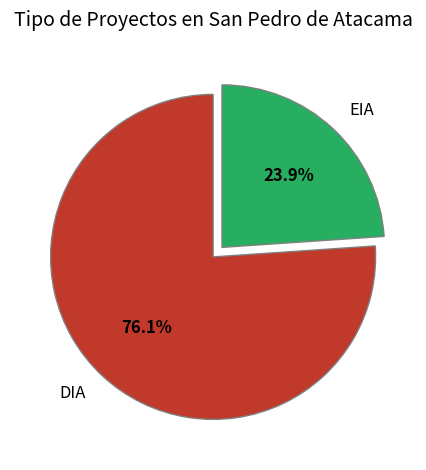

How many segments does this pie chart have?

2